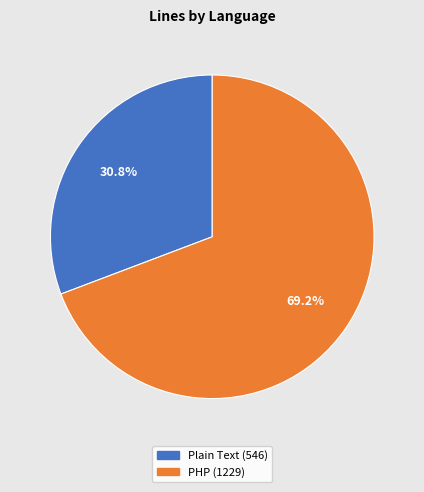

How much of the chart is everything except PHP?

30.8%